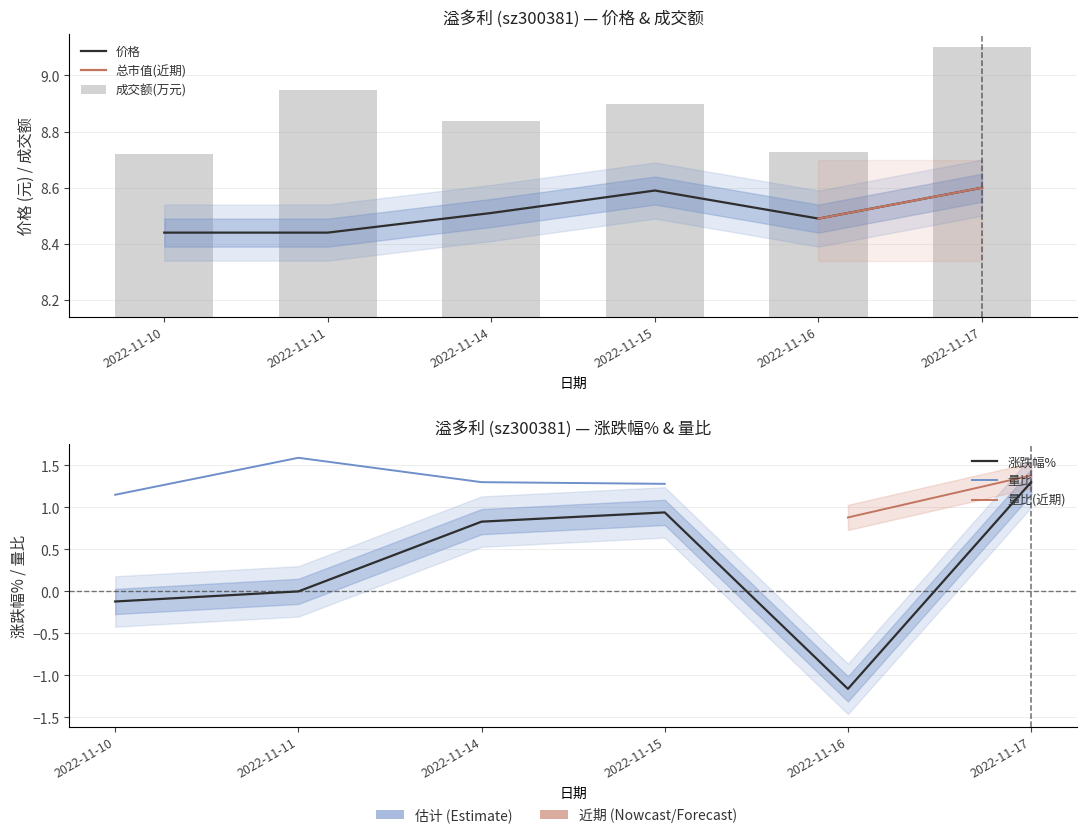

True or false: 涨跌幅% has a value of 0.9 at 2022-11-15.

True